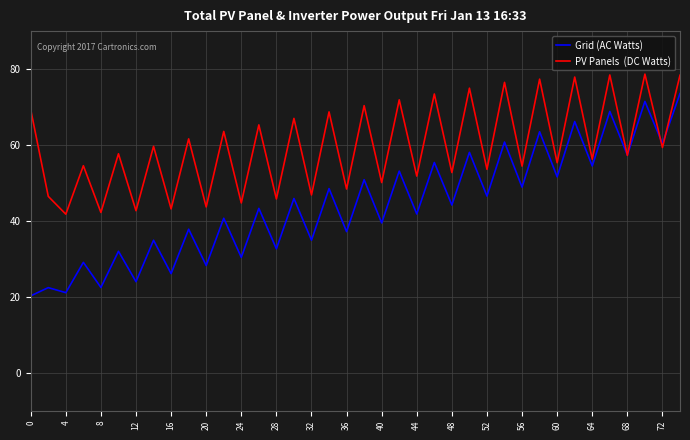

Does the chart have visible grid lines?

Yes